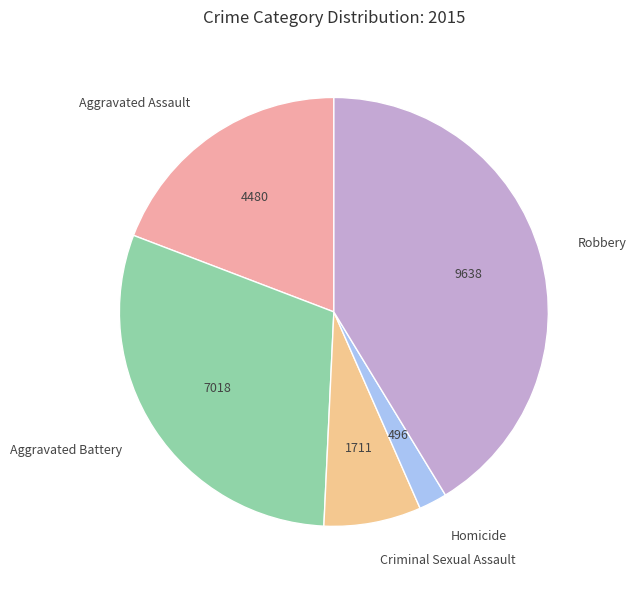

Is there any slice that represents more than half of the pie?

No